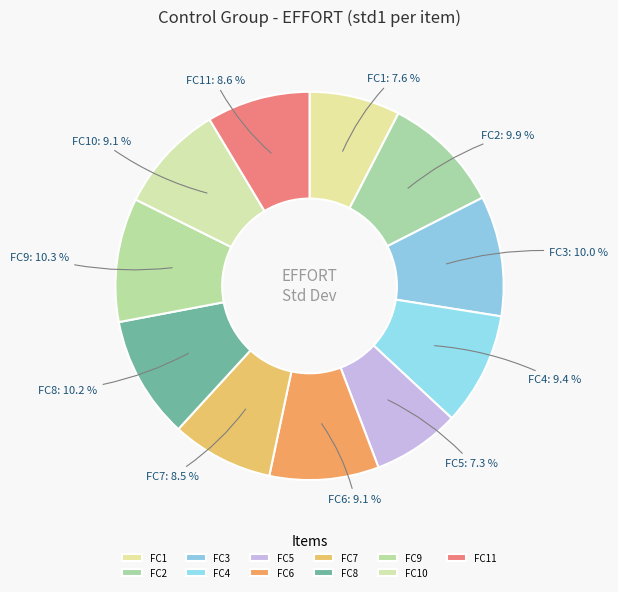

Between FC1 and FC6, which is larger?

FC6